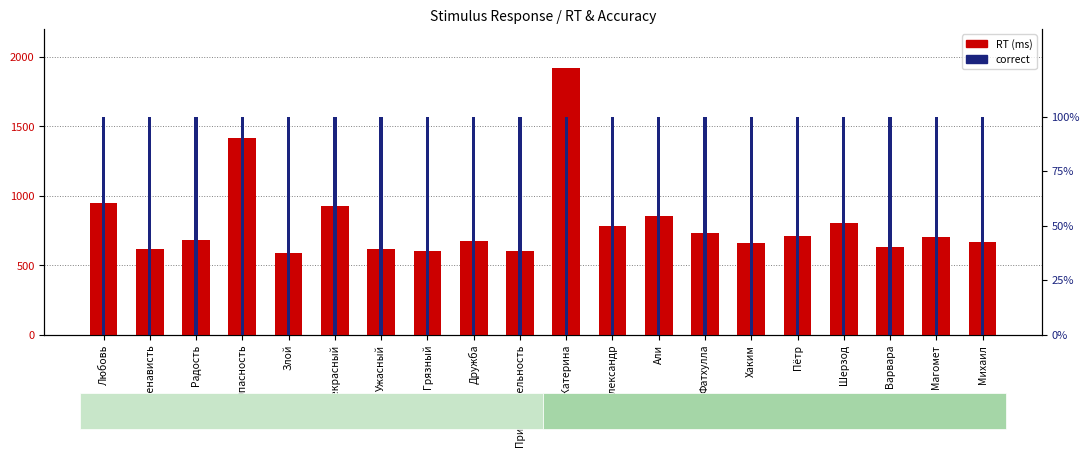

Between Прекрасный and Опасность, which is larger?

Опасность